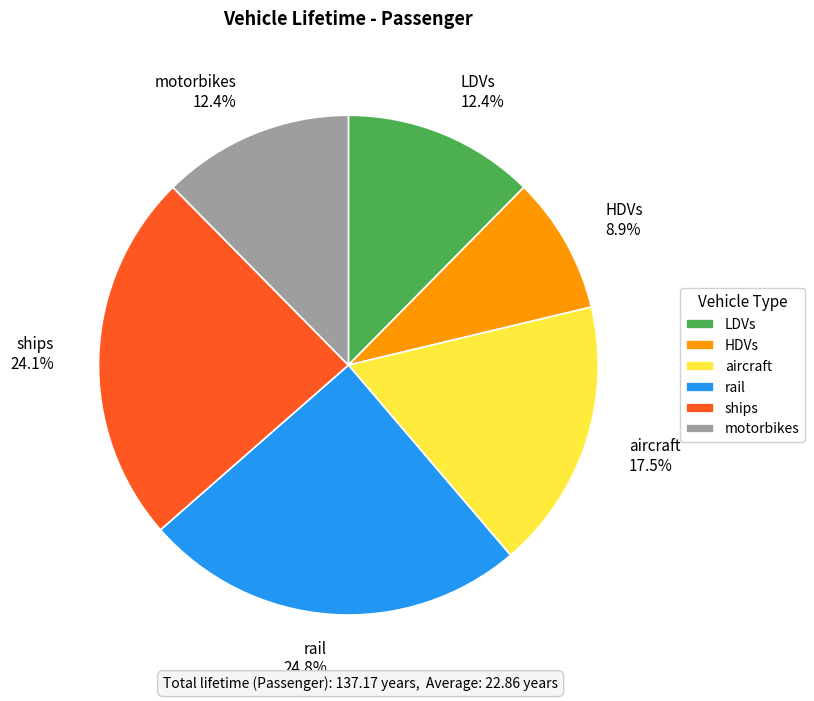

Does LDVs account for over 50% of the chart?

No